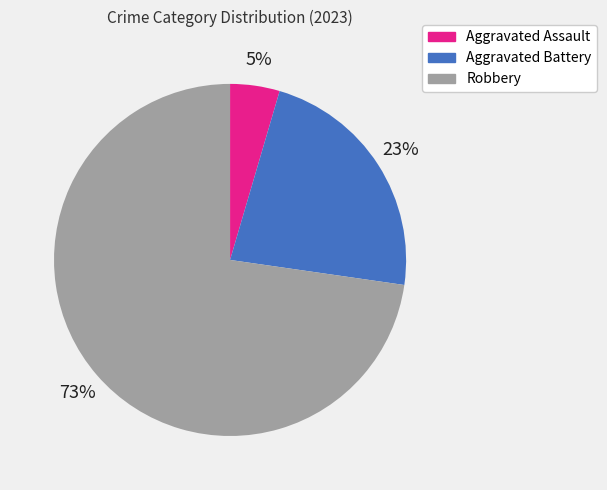

What is the ratio of the value at Aggravated Assault to the value at Aggravated Battery?

0.2